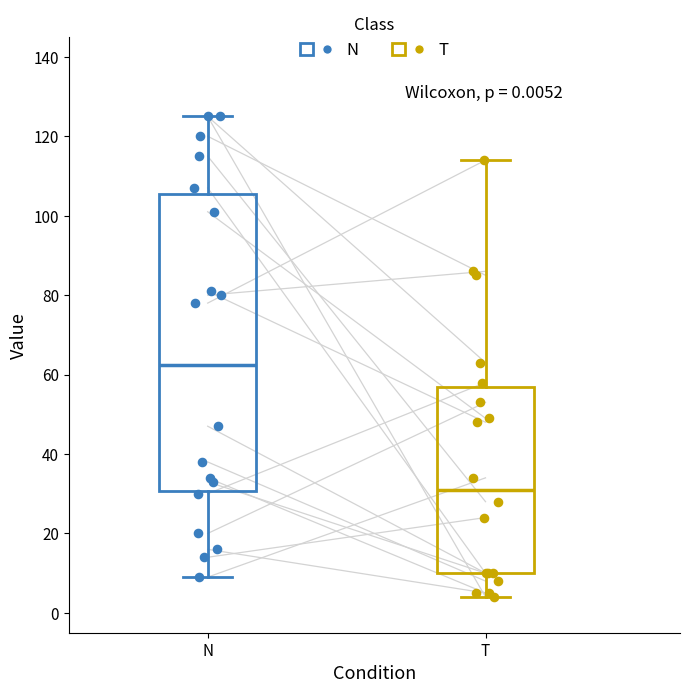

Comparing the boxes themselves (not the whiskers), which one is the tallest?

N